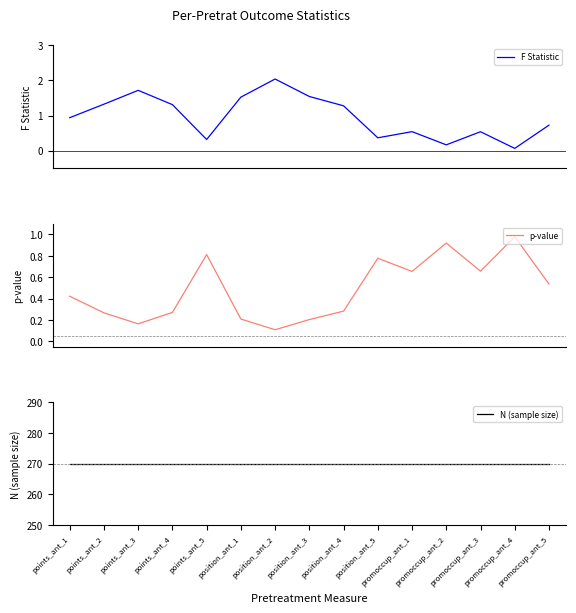

Which series ends up on top after the final intersection of F Statistic and p-value?

F Statistic